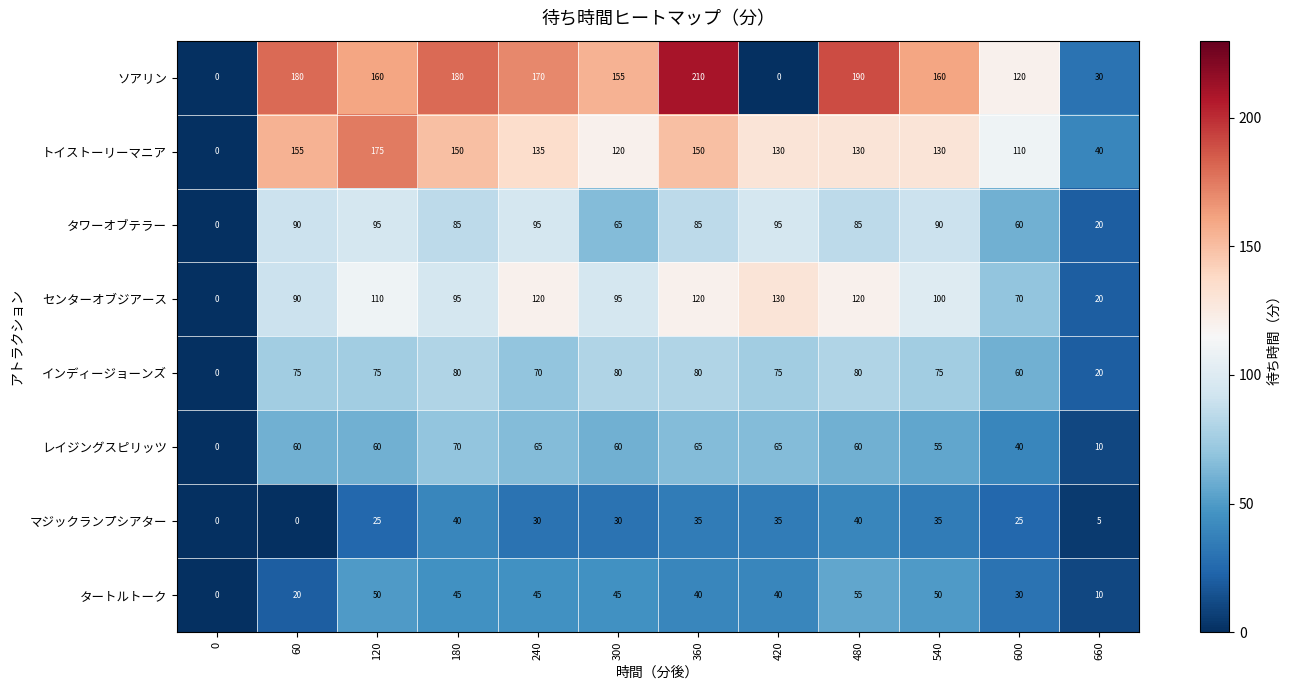

What is the difference between the maximum and minimum values in the センターオブジアース series?

130